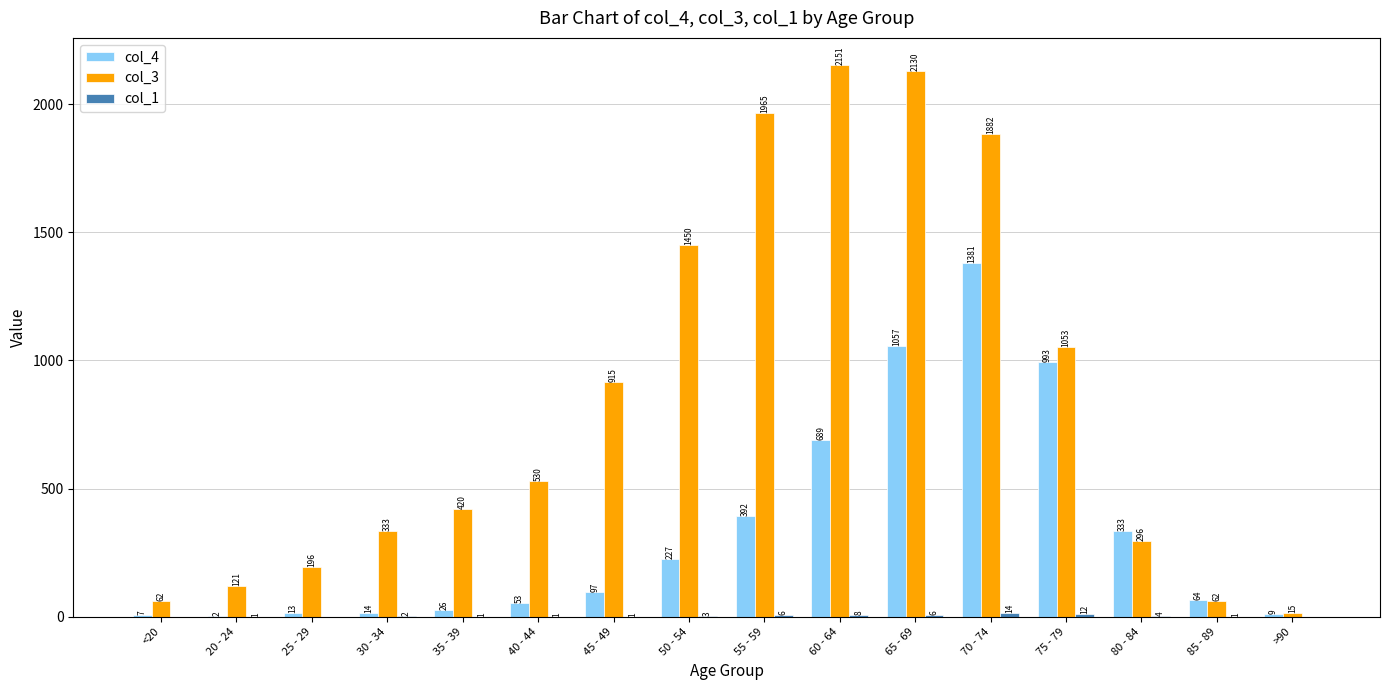

Read the col_3 value at 85 - 89, to the nearest 50.

50